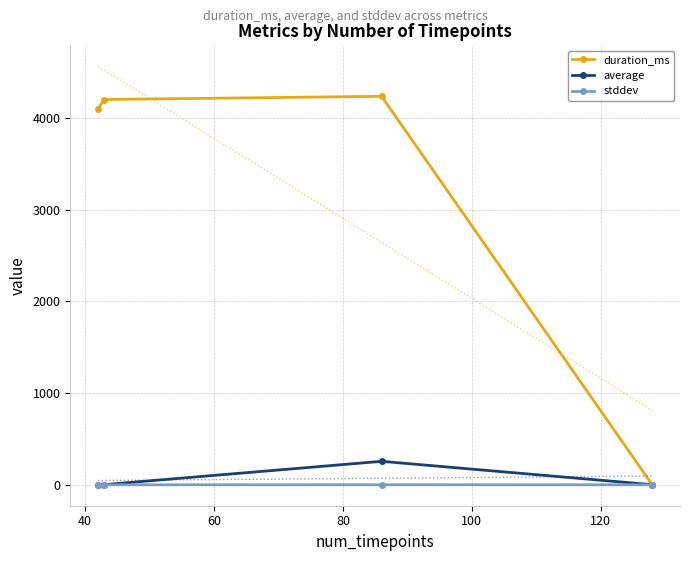

True or false: average has more than 2 interior local peaks.

False